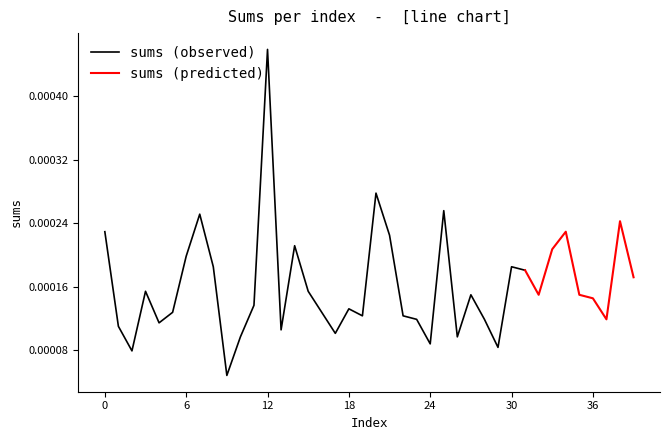

True or false: the data shows 0.0 at 23.

True